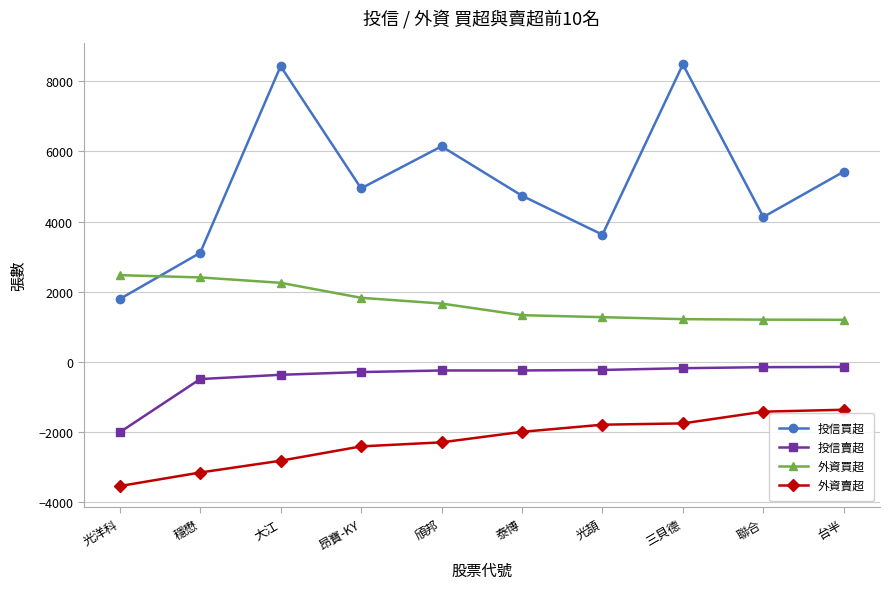

Which series has the widest spread of values?

投信買超